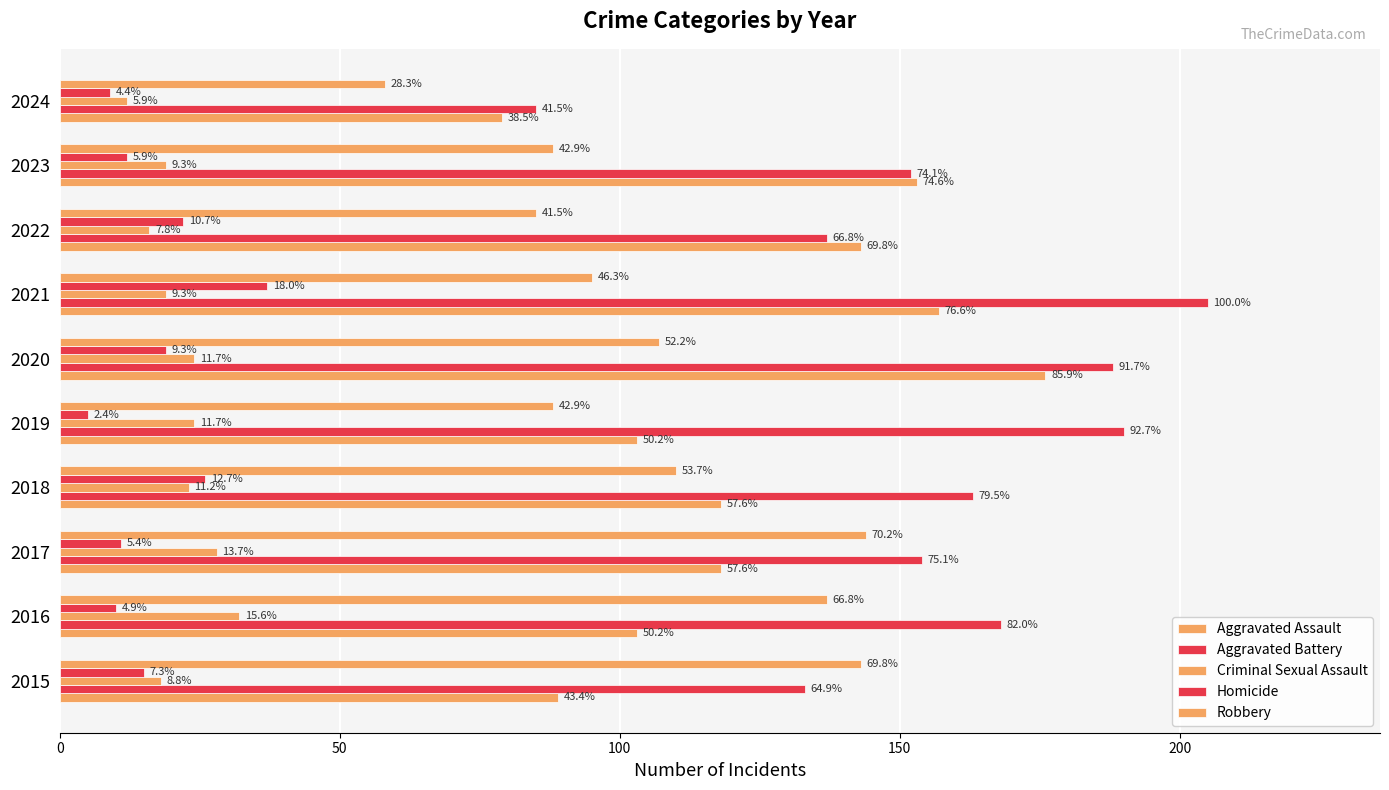

How many bars are there in total?

50